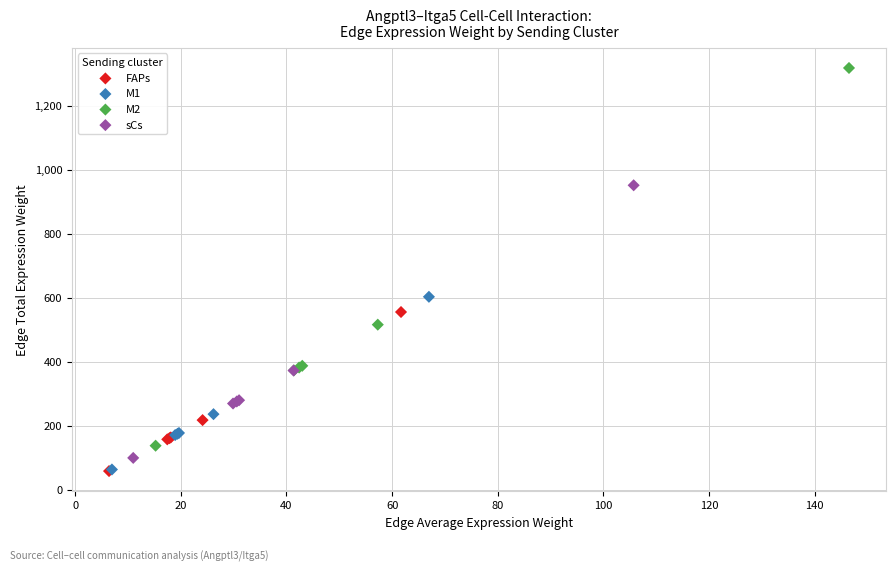

Which series reaches the maximum Y coordinate?

M2